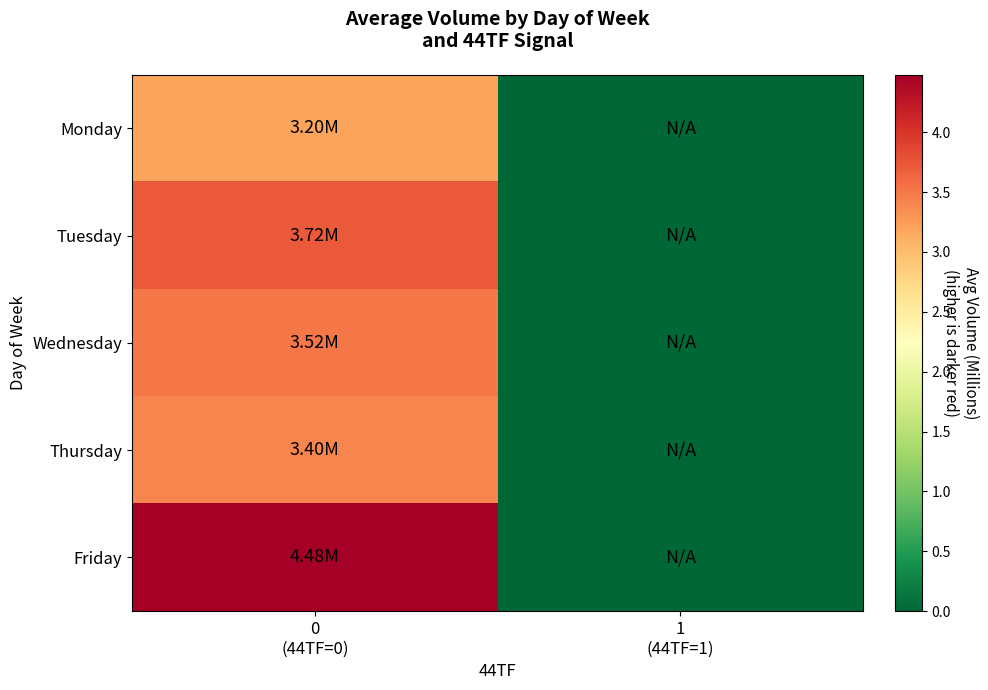

What is the spread (max minus min) of values at 0
(44TF=0)?

1.3